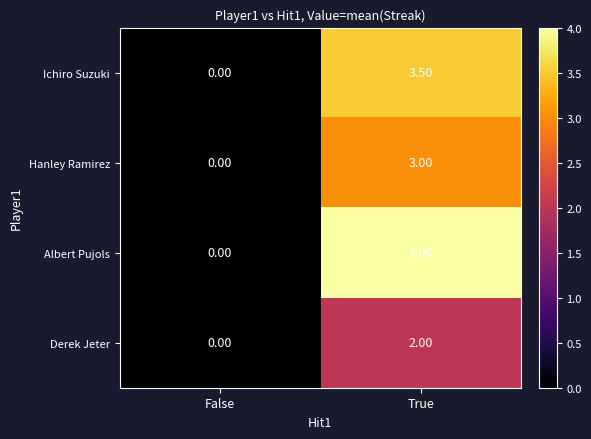

Which category has the highest value across all series?

True